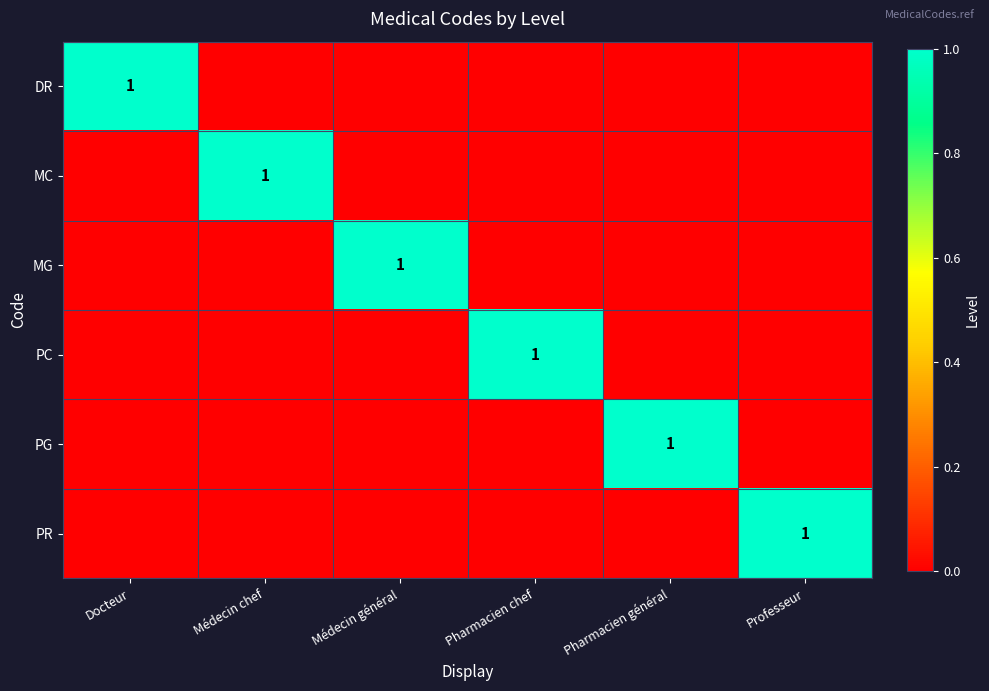

What is the sum of all MC values?

1